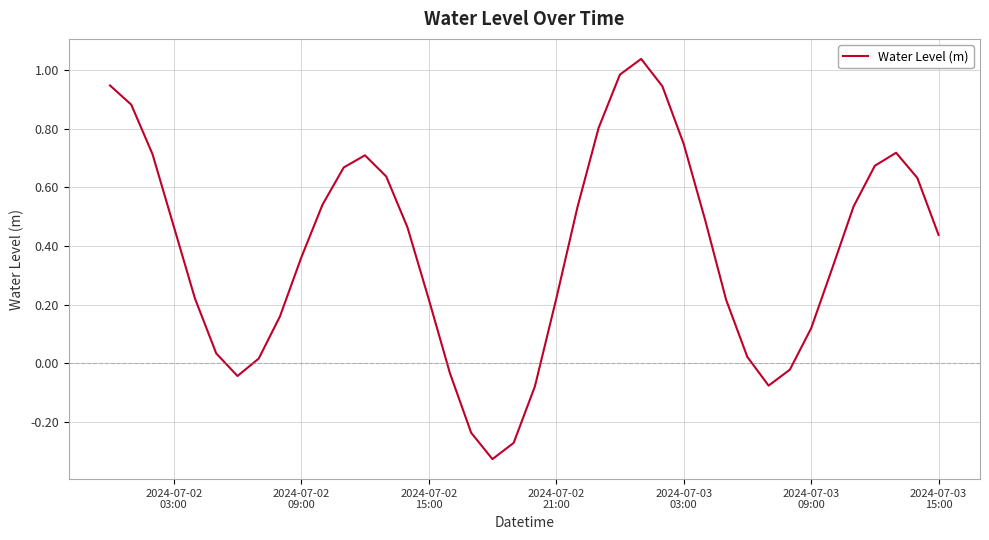

What is the difference between the maximum and minimum values?

1.4